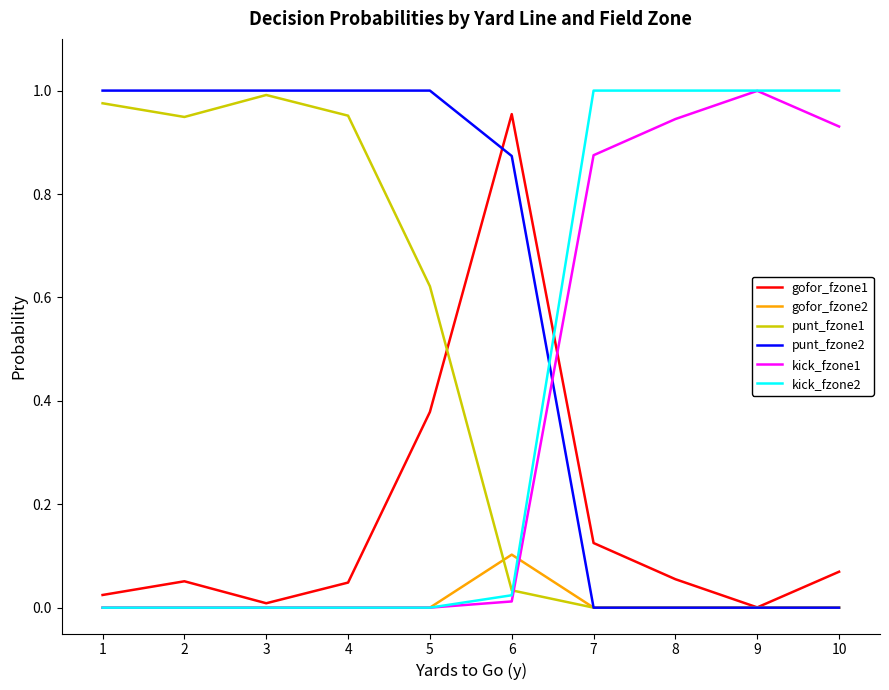

True or false: kick_fzone2 and punt_fzone2 intersect in this chart.

True